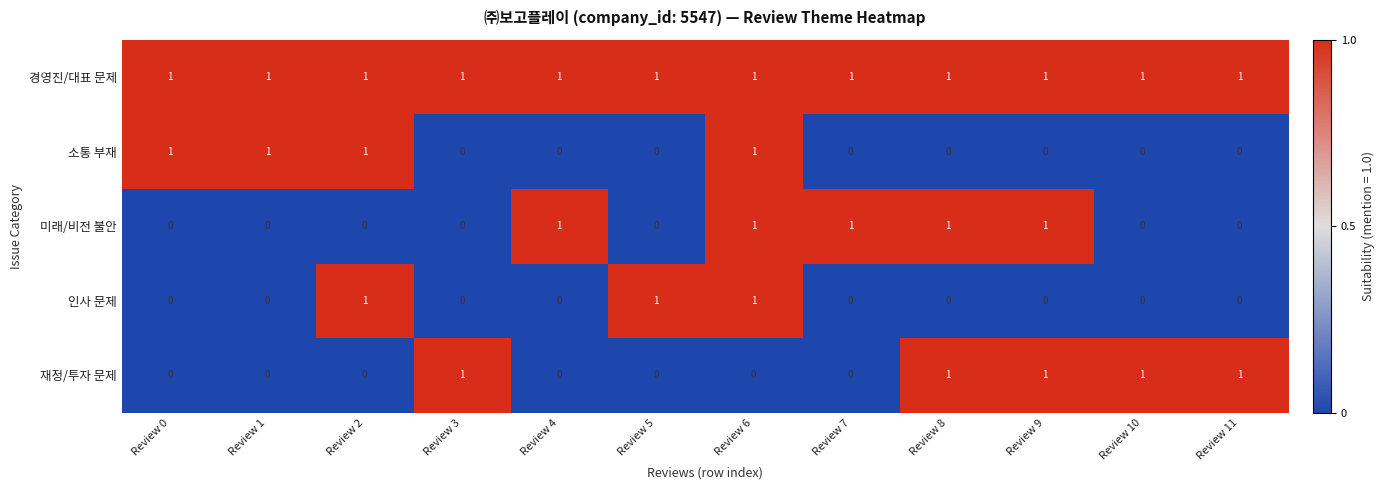

Between Review 8 and Review 11, which series saw the biggest shift?

미래/비전 불안